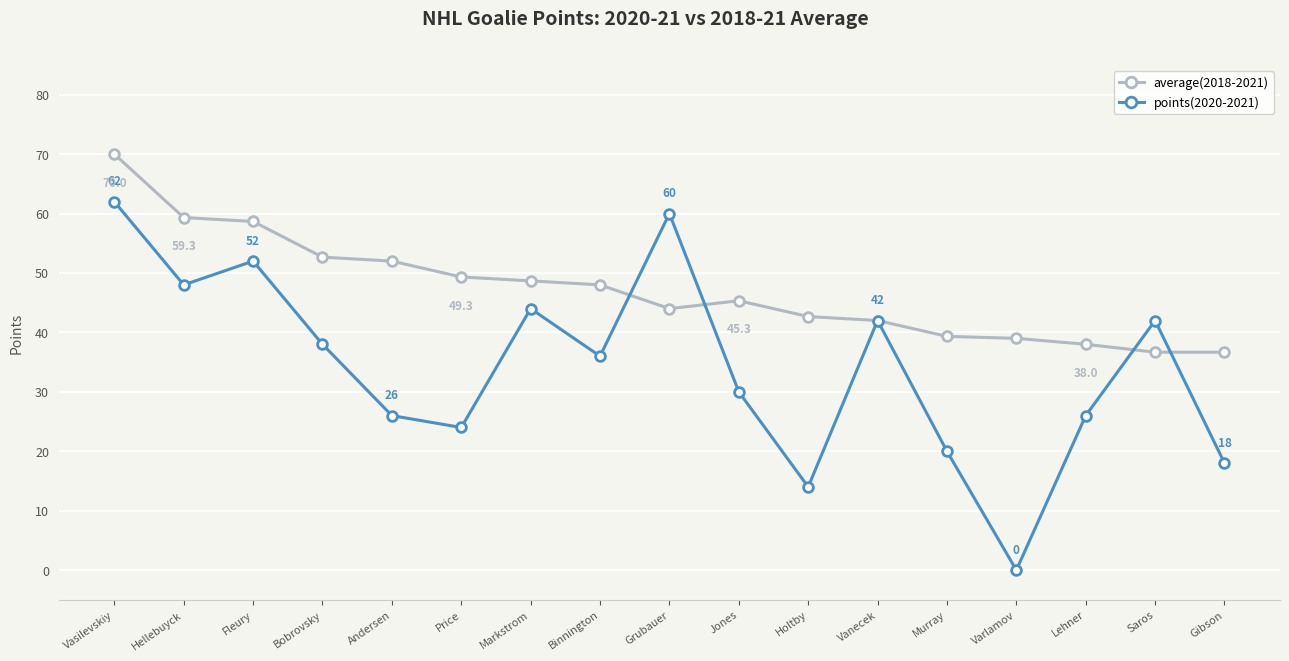

What is the difference between the maximum and minimum values in the points(2020-2021) series?

62.0